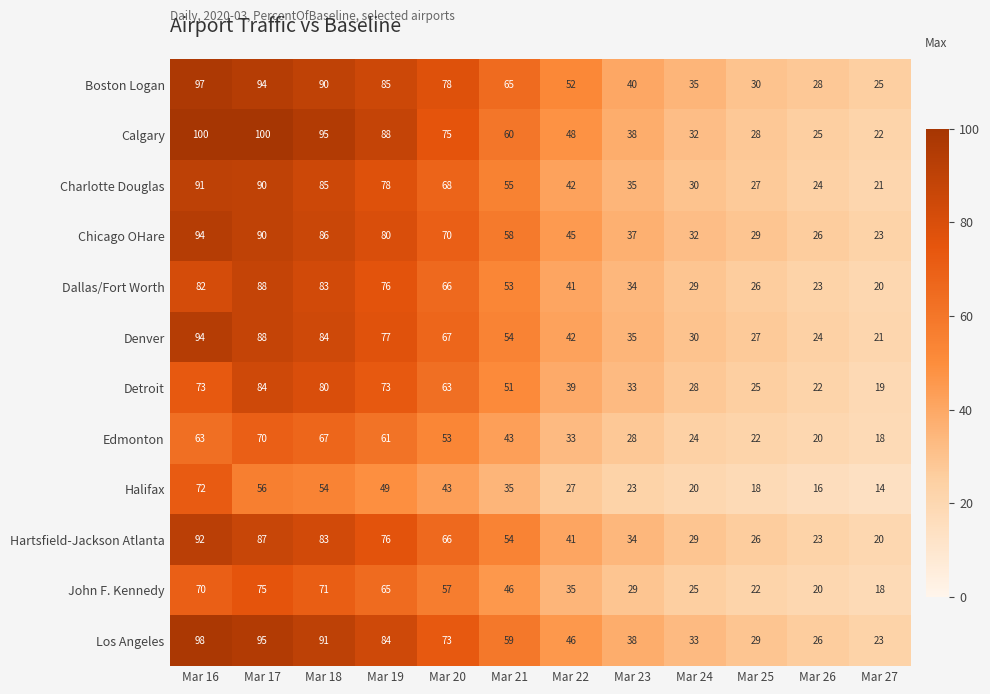

List the labels in order of Dallas/Fort Worth value, smallest first.

Mar 27, Mar 26, Mar 25, Mar 24, Mar 23, Mar 22, Mar 21, Mar 20, Mar 19, Mar 16, Mar 18, Mar 17